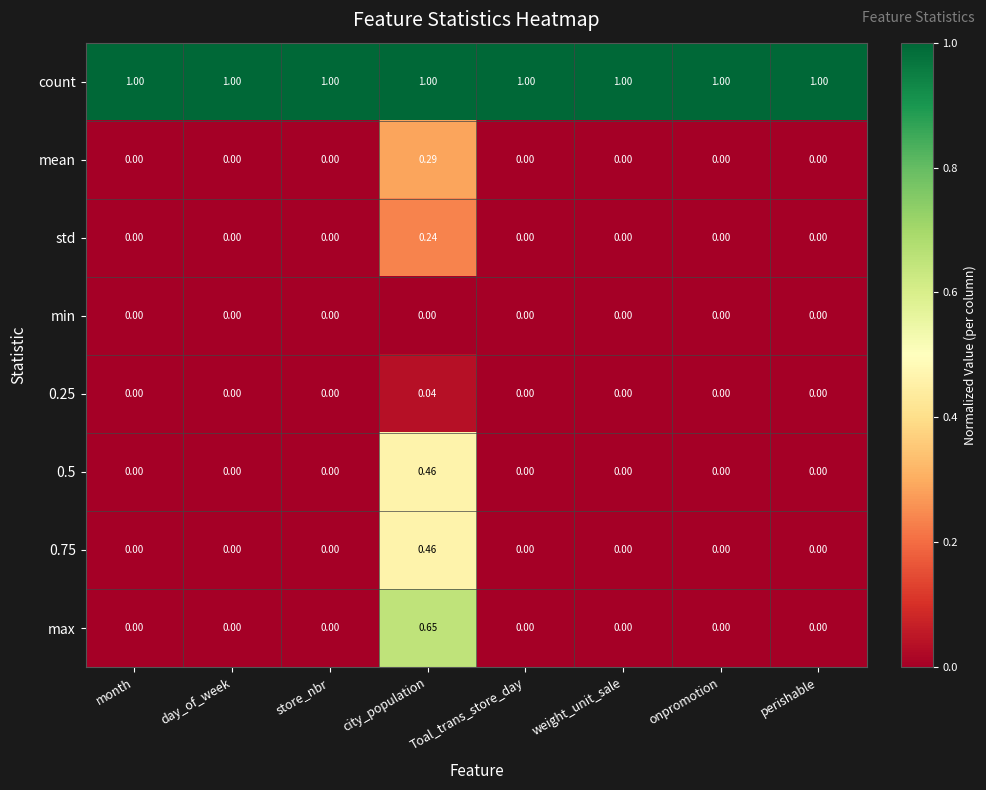

Which series has the largest total across all categories?

count